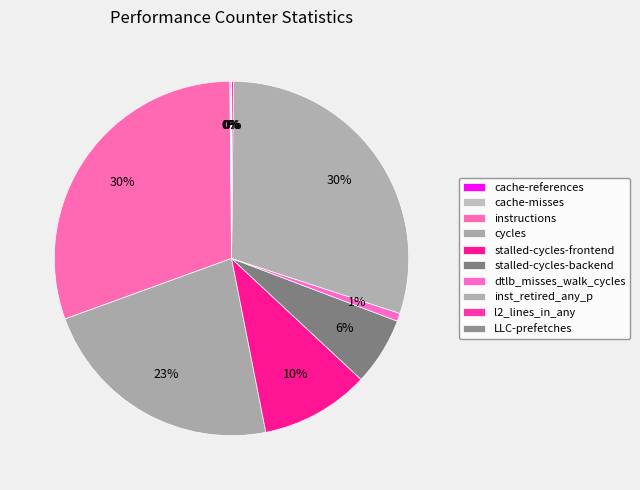

Rank the categories by value from lowest to highest.

LLC-prefetches, cache-misses, cache-references, l2_lines_in_any, dtlb_misses_walk_cycles, stalled-cycles-backend, stalled-cycles-frontend, cycles, inst_retired_any_p, instructions